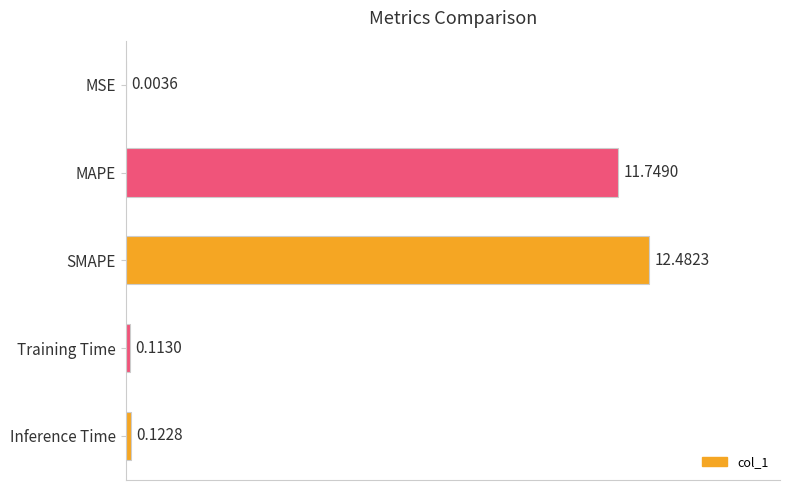

Are the bars horizontal?

Yes